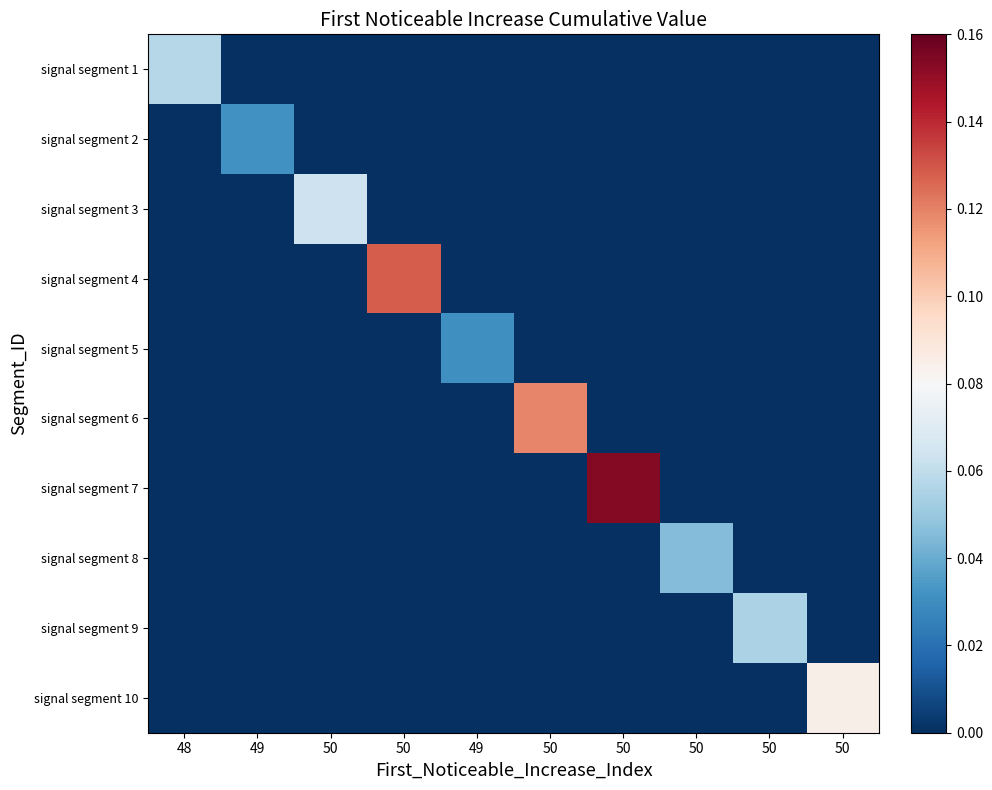

Between 50 and 50, which series saw the biggest shift?

signal segment 7